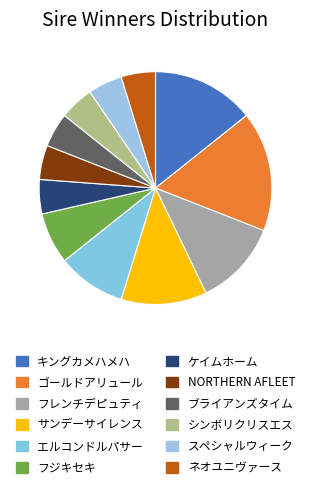

To the nearest percent, what portion does ゴールドアリュール represent?

17%